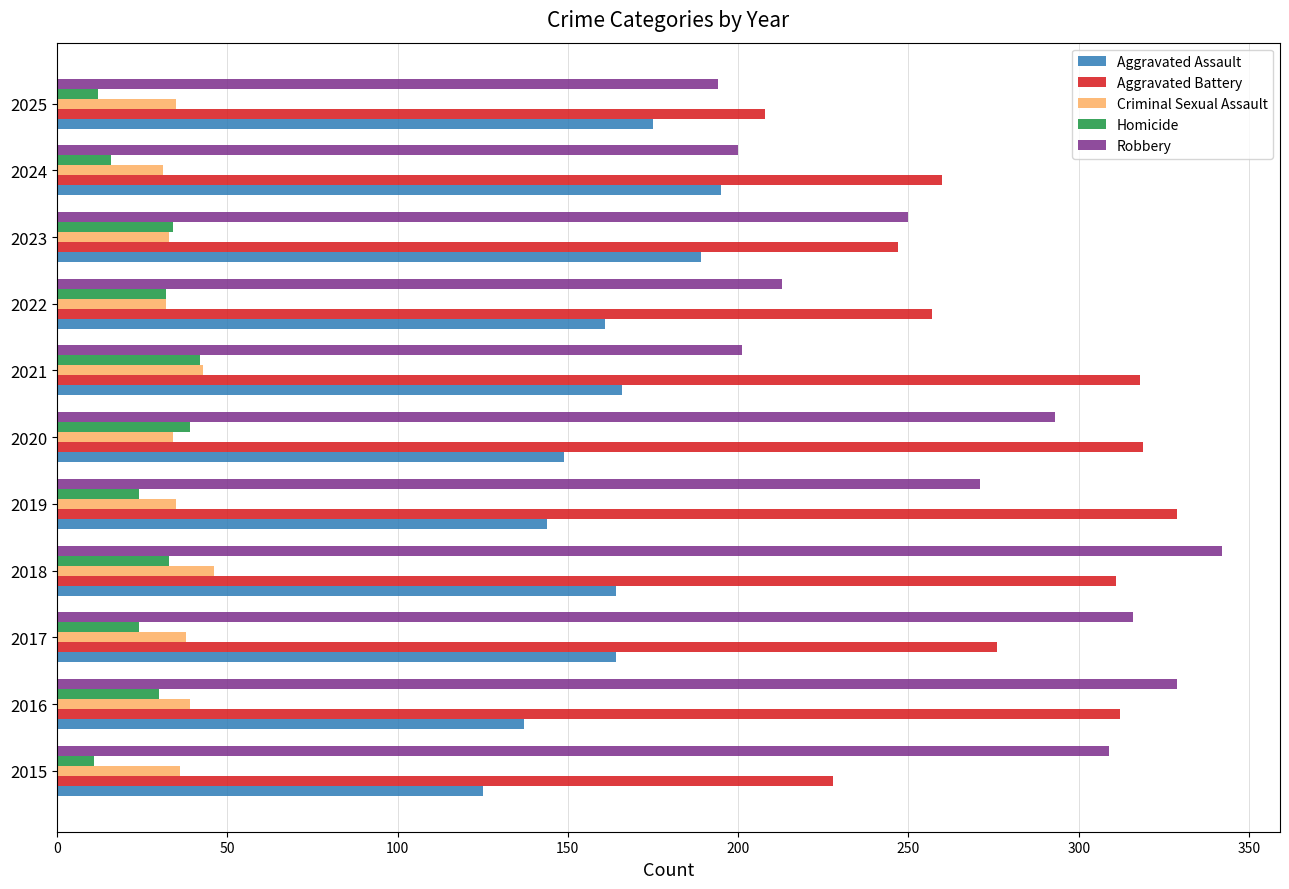

At how many categories does at least one series exceed 83?

11